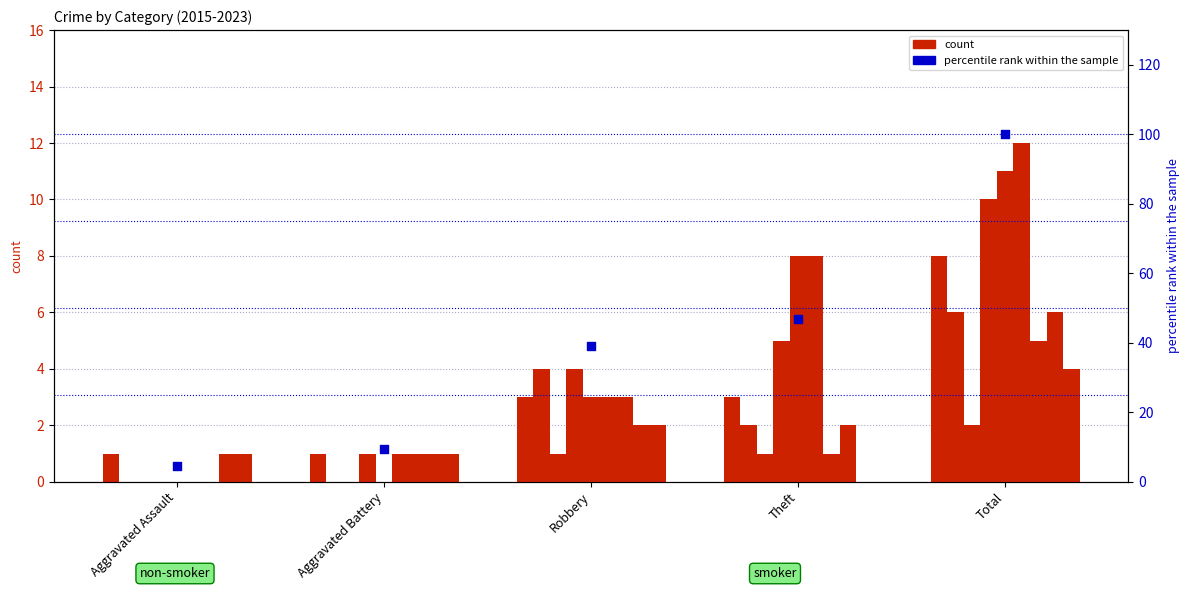

Between Theft and Aggravated Battery, which is larger?

Theft